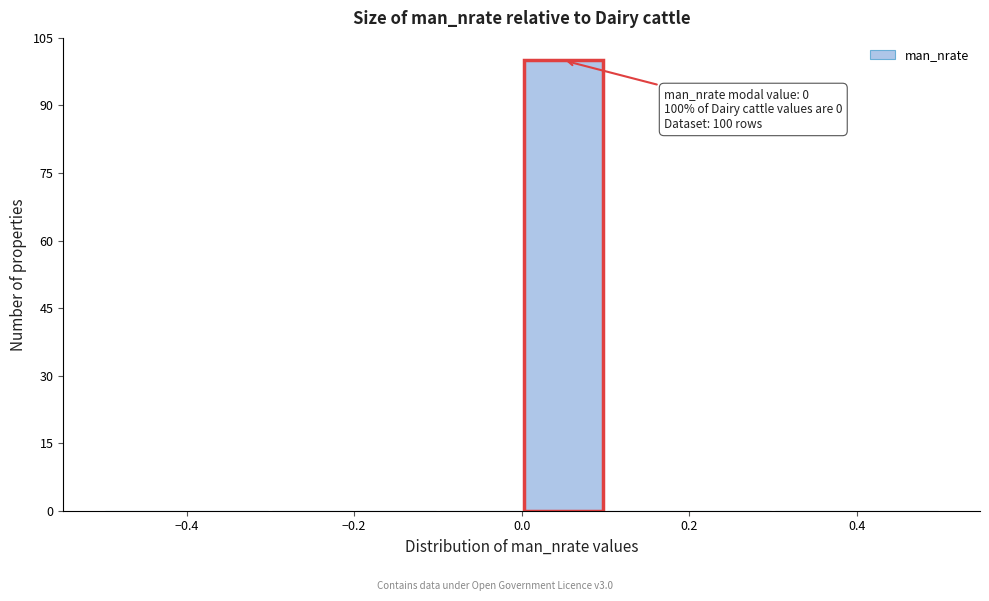

Which range on the x-axis has the tallest bar?

0.0 to 0.1